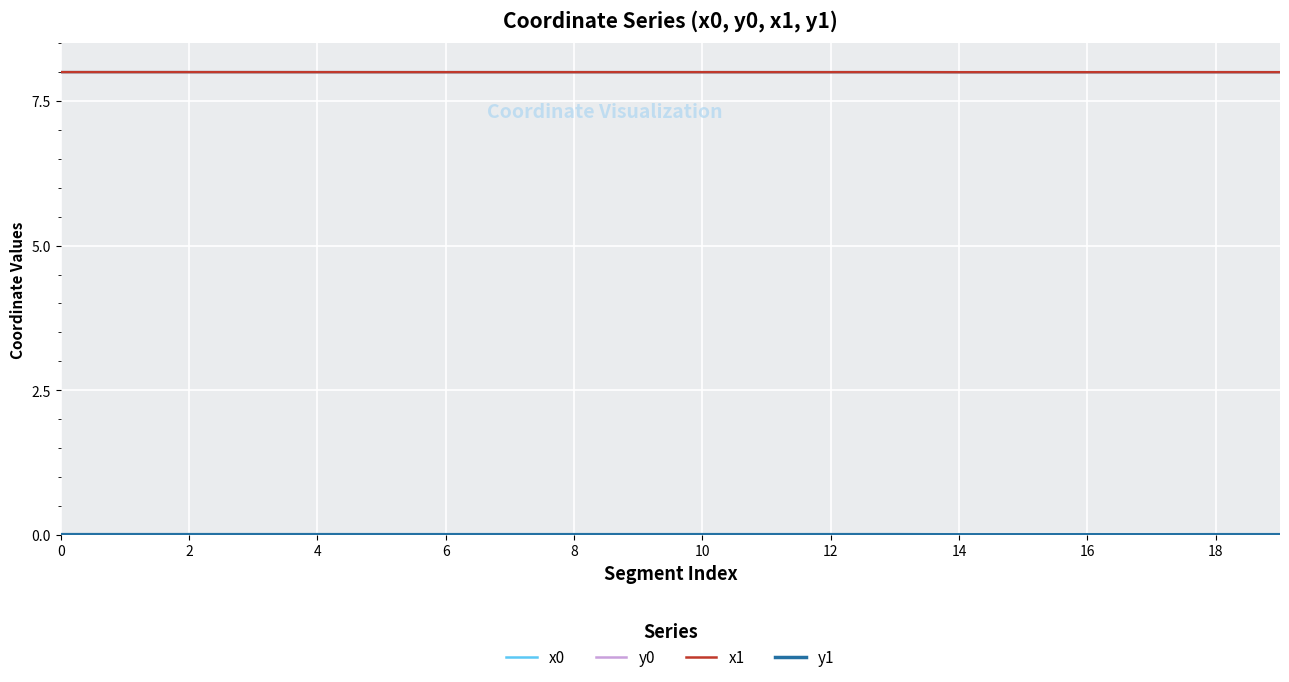

What is the highest value of the x1 series?

8.0